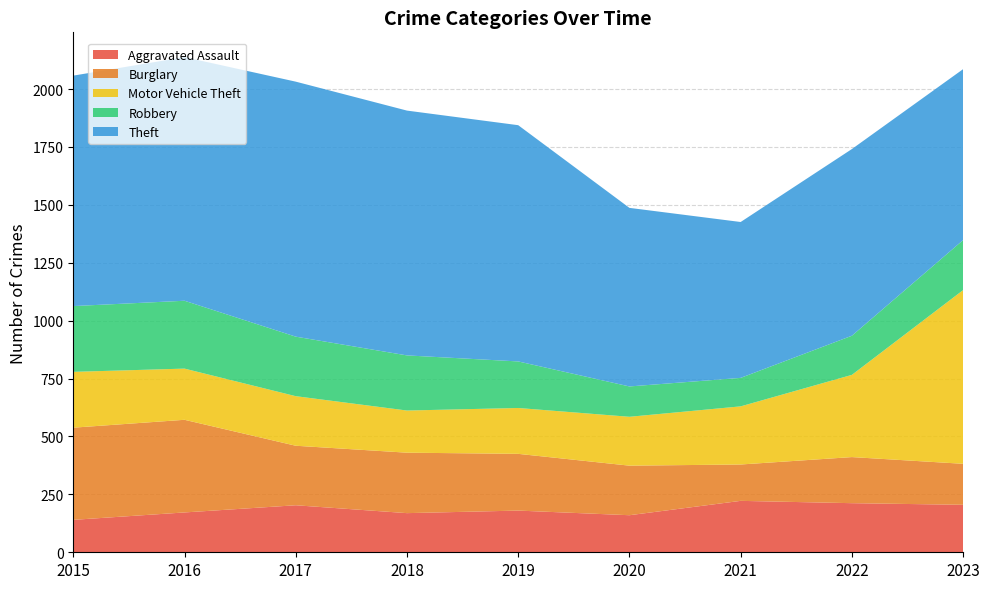

Reading left to right, transcribe all the data shown in this chart.

Aggravated Assault: 2015=140	2016=172	2017=203	2018=169	2019=180	2020=160	2021=222	2022=212	2023=205
Burglary: 2015=398	2016=400	2017=257	2018=261	2019=245	2020=214	2021=157	2022=199	2023=177
Motor Vehicle Theft: 2015=241	2016=221	2017=214	2018=182	2019=198	2020=211	2021=251	2022=355	2023=750
Robbery: 2015=284	2016=293	2017=257	2018=238	2019=201	2020=131	2021=123	2022=169	2023=216
Theft: 2015=995	2016=1052	2017=1101	2018=1057	2019=1020	2020=771	2021=673	2022=806	2023=738